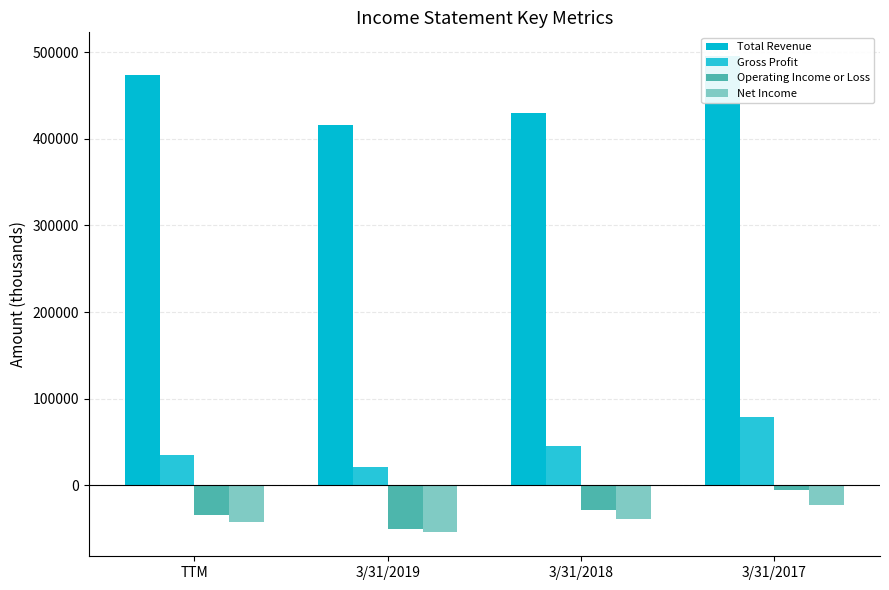

The Operating Income or Loss series shows -5086 at 3/31/2017. True or false?

True